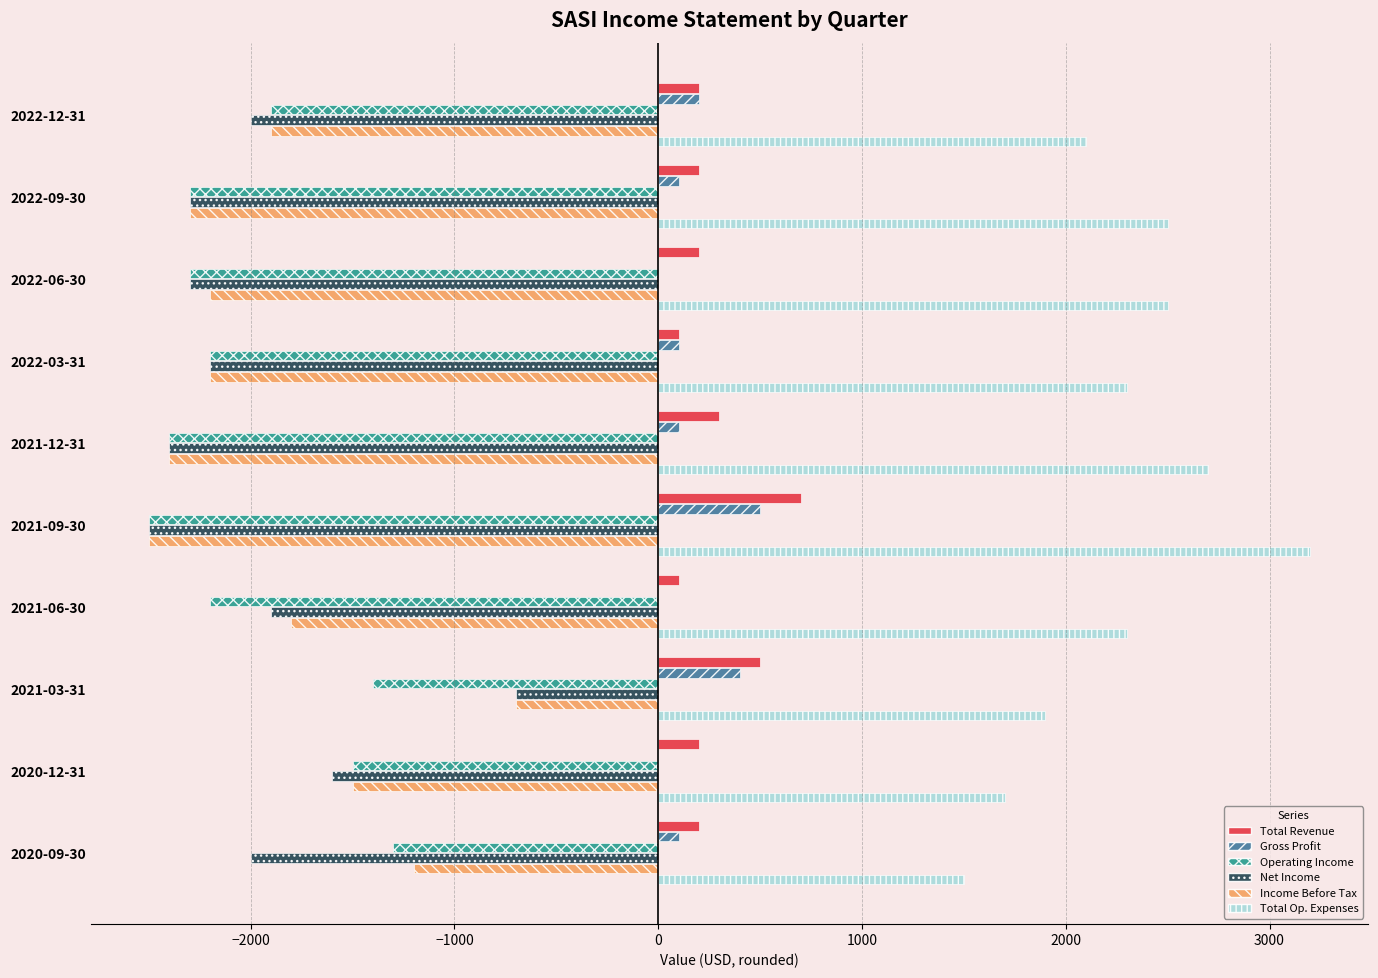

What is the greatest value displayed?

3200